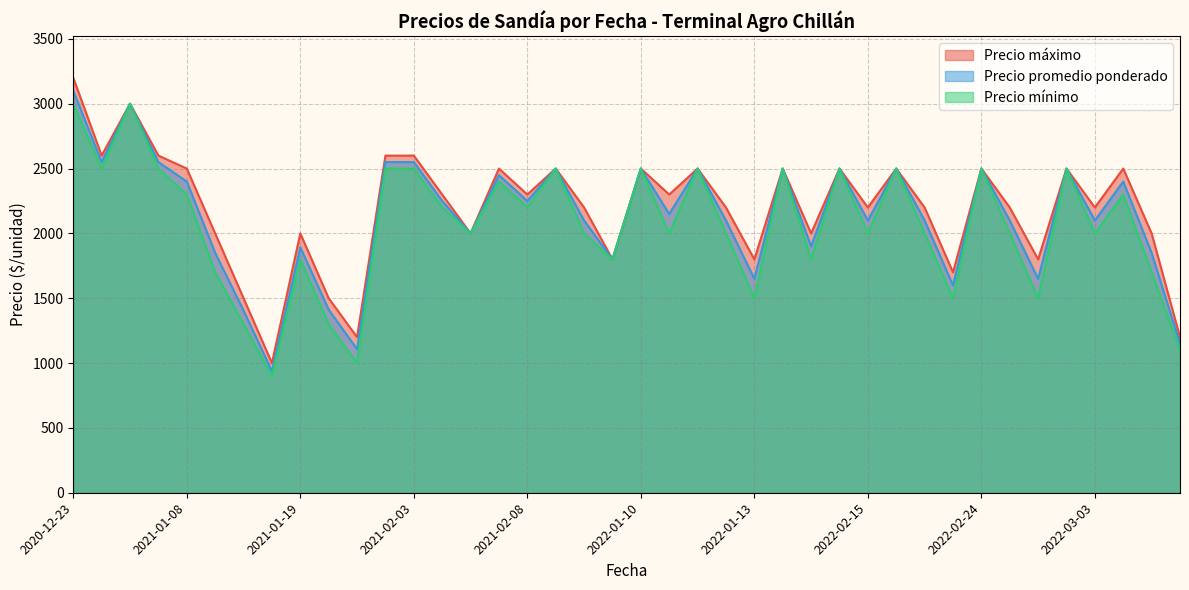

True or false: Precio promedio ponderado has more than 0 points higher than both neighbors.

True